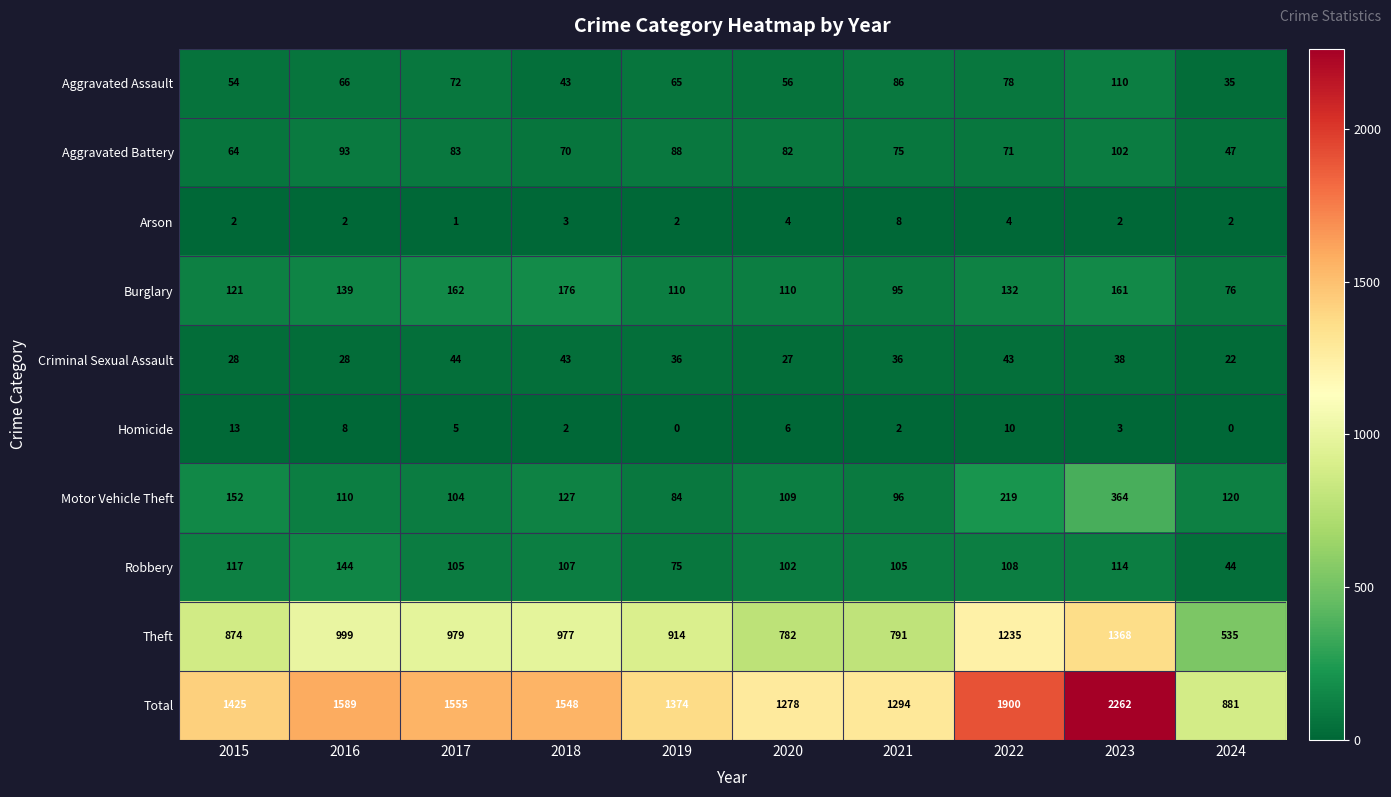

What is the difference between the second highest and second lowest values in the Criminal Sexual Assault series?

16